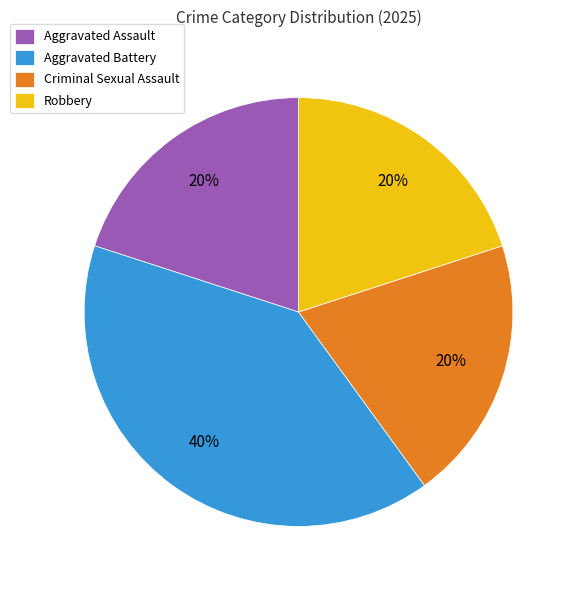

To the nearest percent, what portion does Aggravated Battery represent?

40%